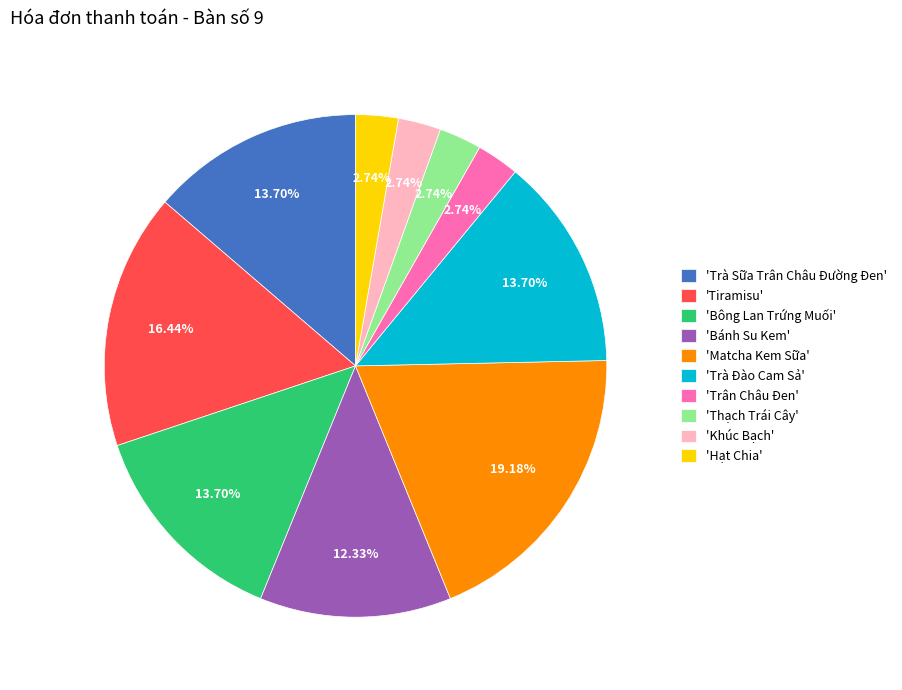

How many segments does this pie chart have?

10